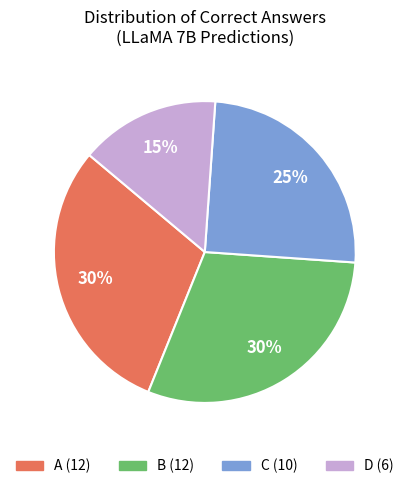

Is there a majority slice in this chart?

No